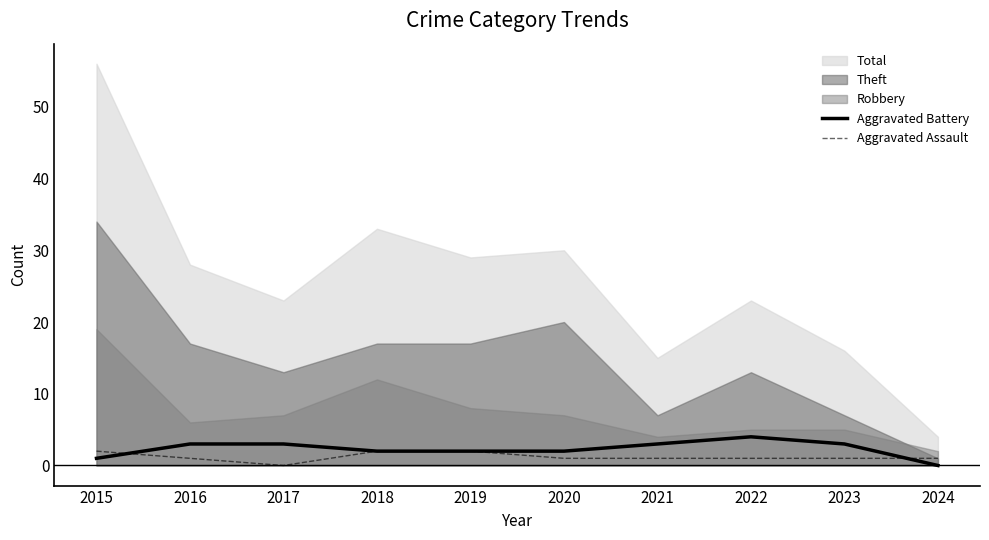

What is the sum of the Aggravated Assault values at 2024 and 2017?

1